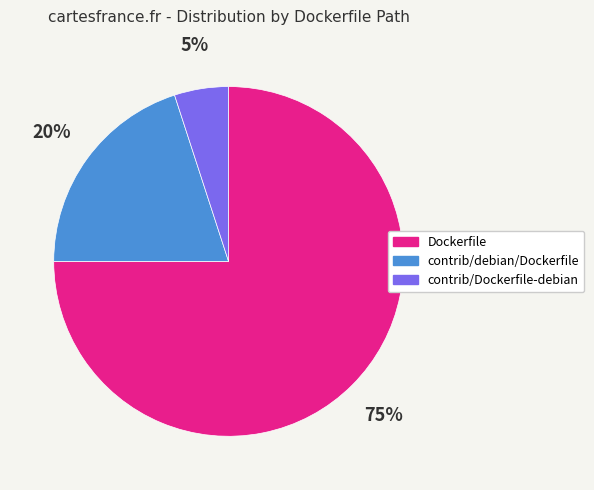

Which slice represents more than half of the pie?

Dockerfile